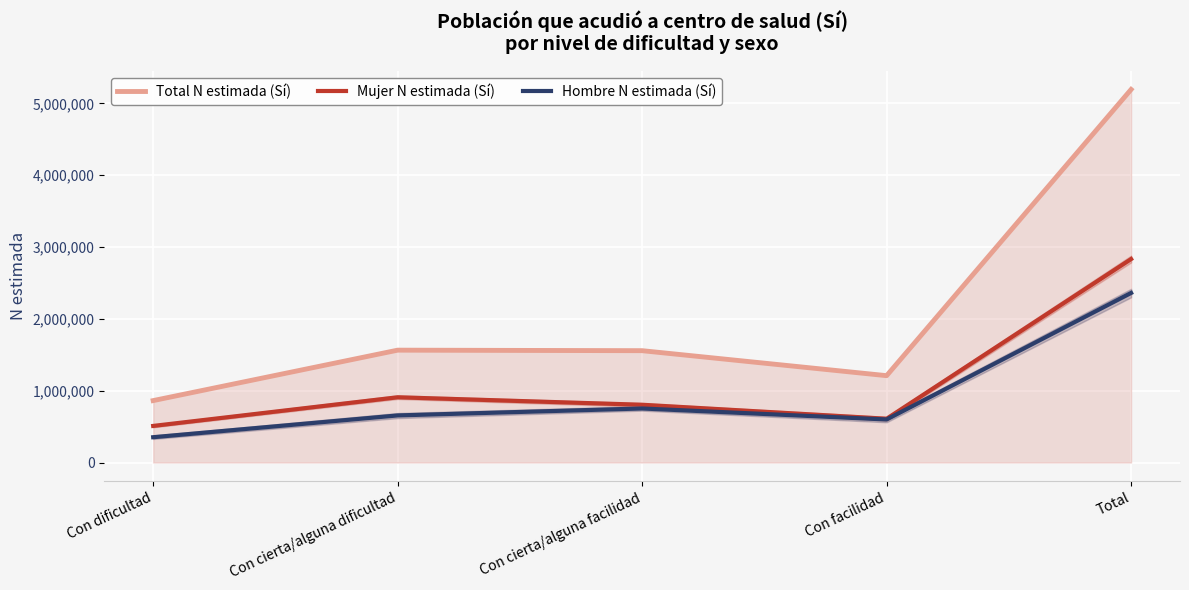

Read the Hombre N estimada (Sí) value at Con cierta/alguna facilidad, to the nearest 100.

752800